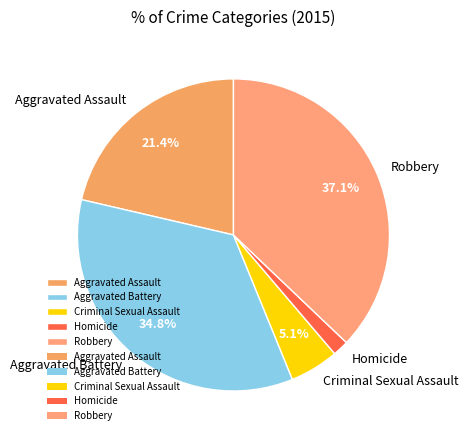

Does Aggravated Assault represent more than half of the total?

No